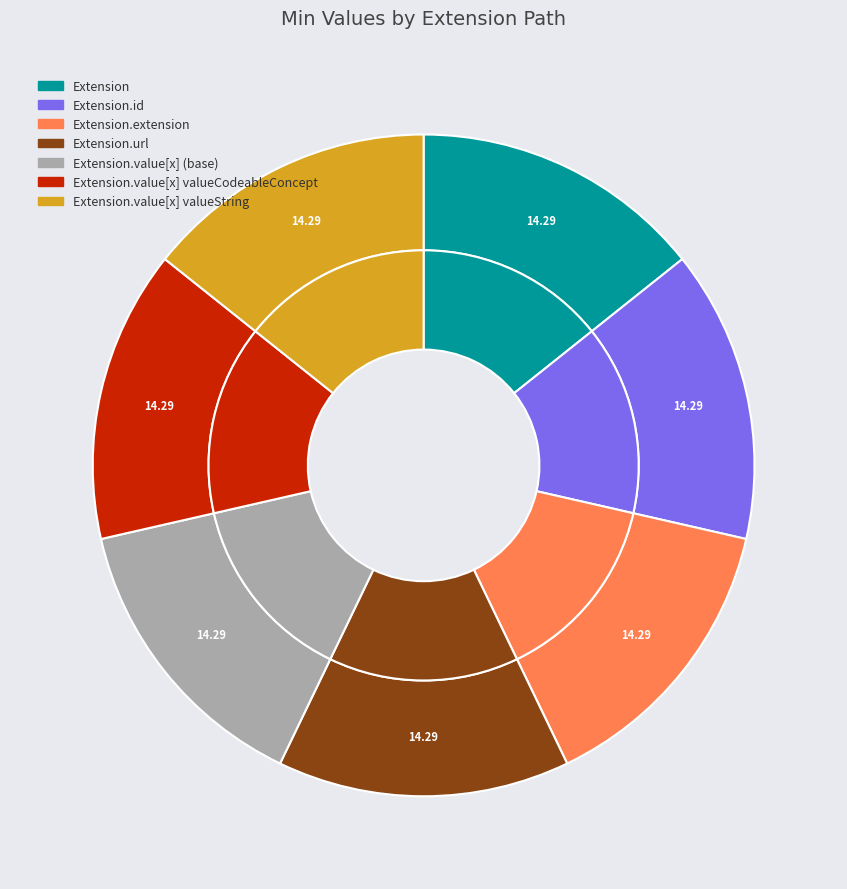

What is the largest slice in the pie chart?

Extension.url